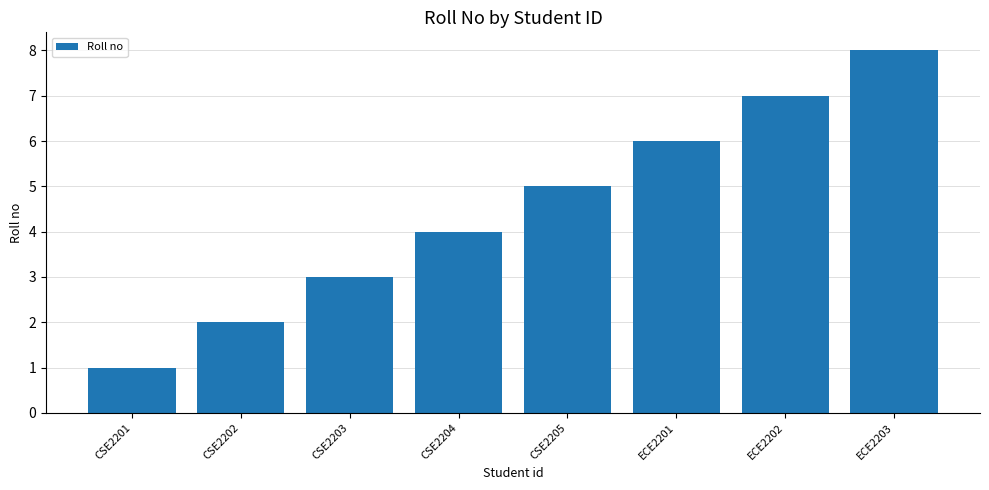

What is the difference between the maximum and minimum values?

7